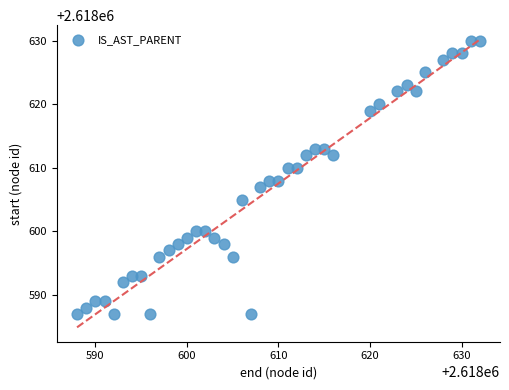

What is the range of Y values (max minus min)?

43